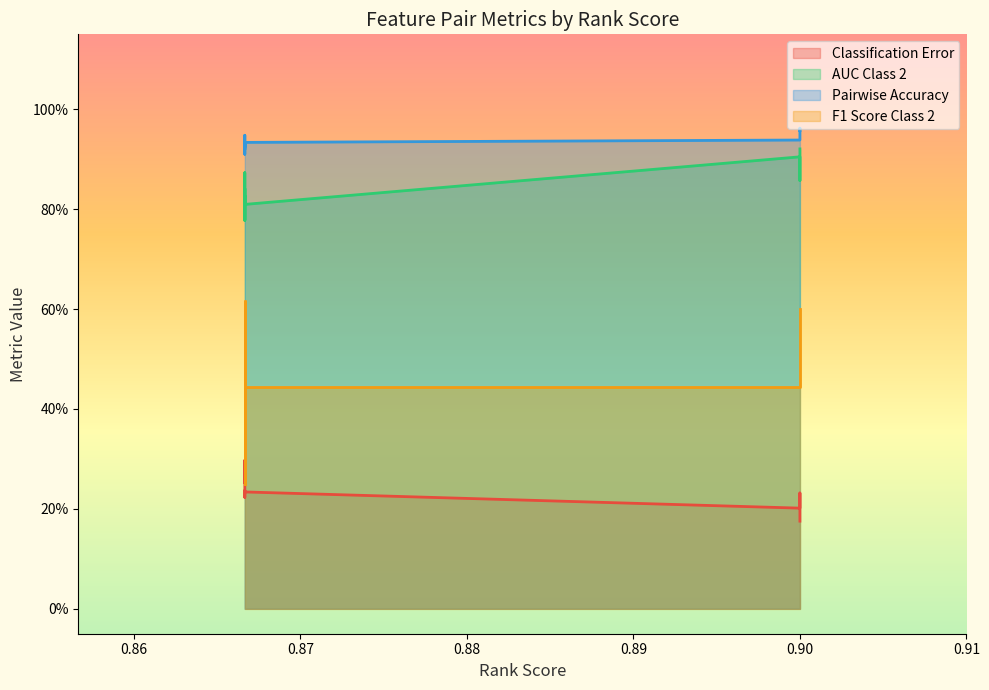

Which series changed the most between 0.866666667 and 0.866666667?

Classification_error